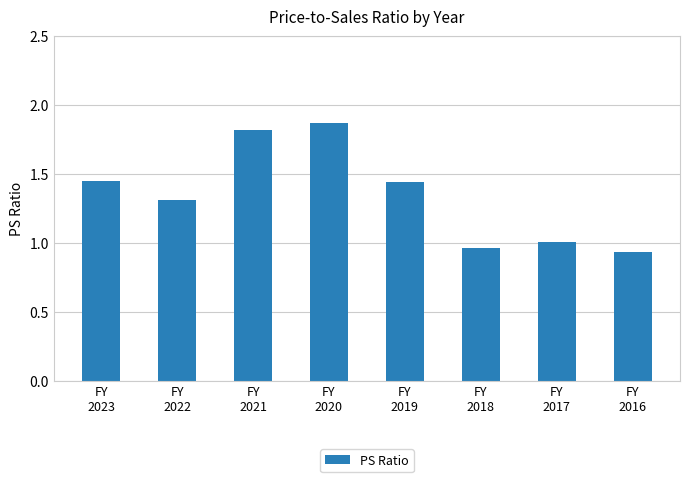

What is the sum of all values?

10.8